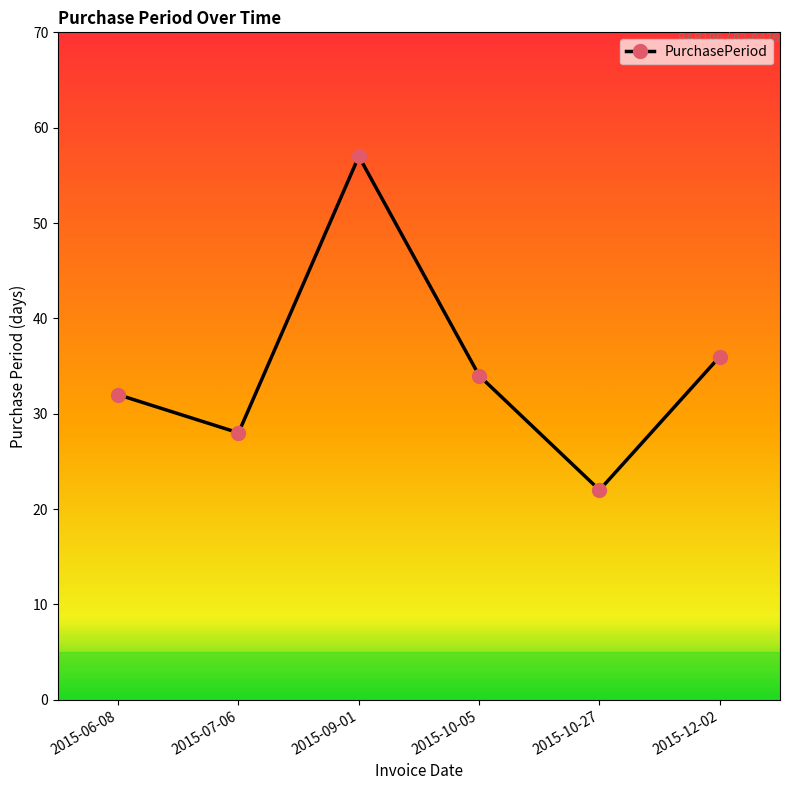

True or false: the data shows 34 at 2015-10-05.

True